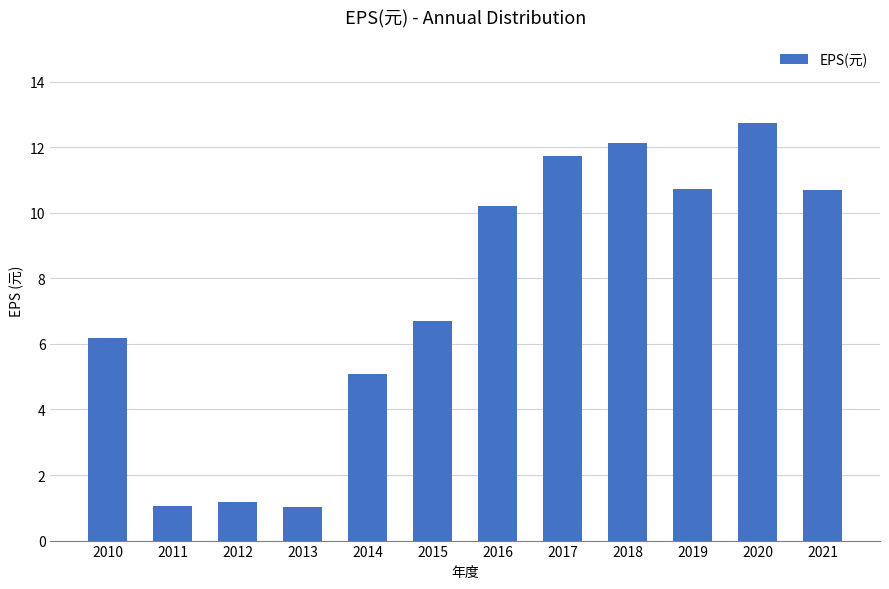

How many bars are there in total?

12